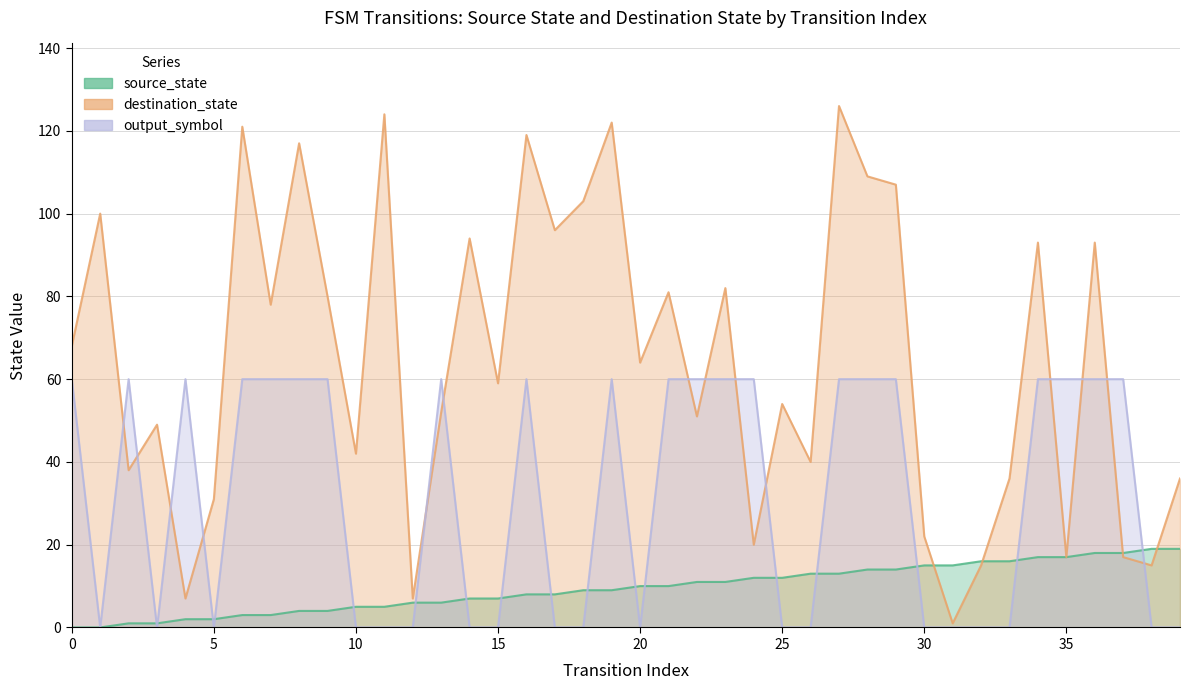

What is the spread (max minus min) of values at 13?

51